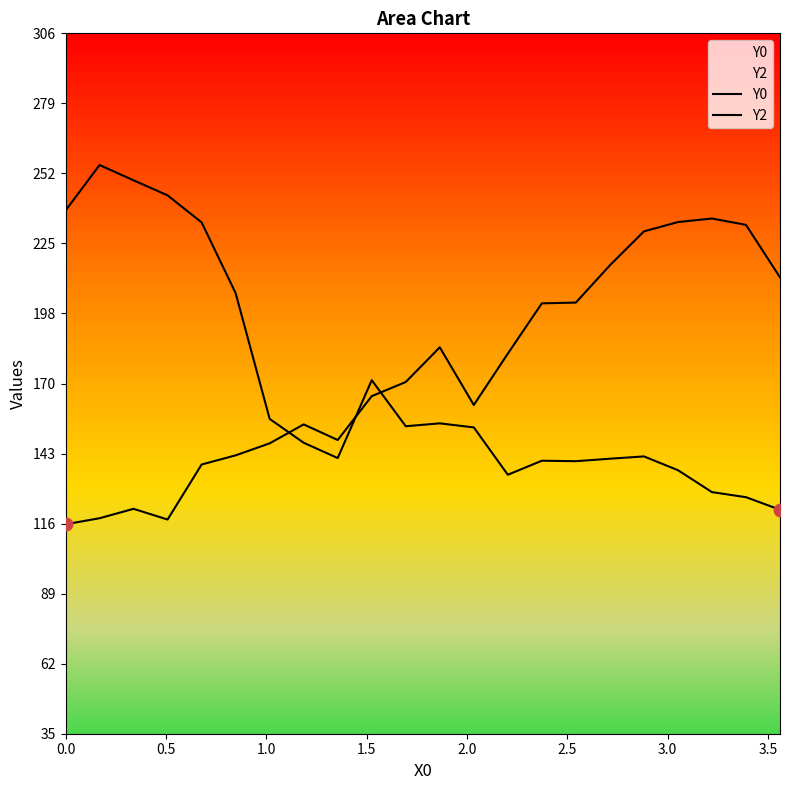

Which series contains the highest Y value?

Y0